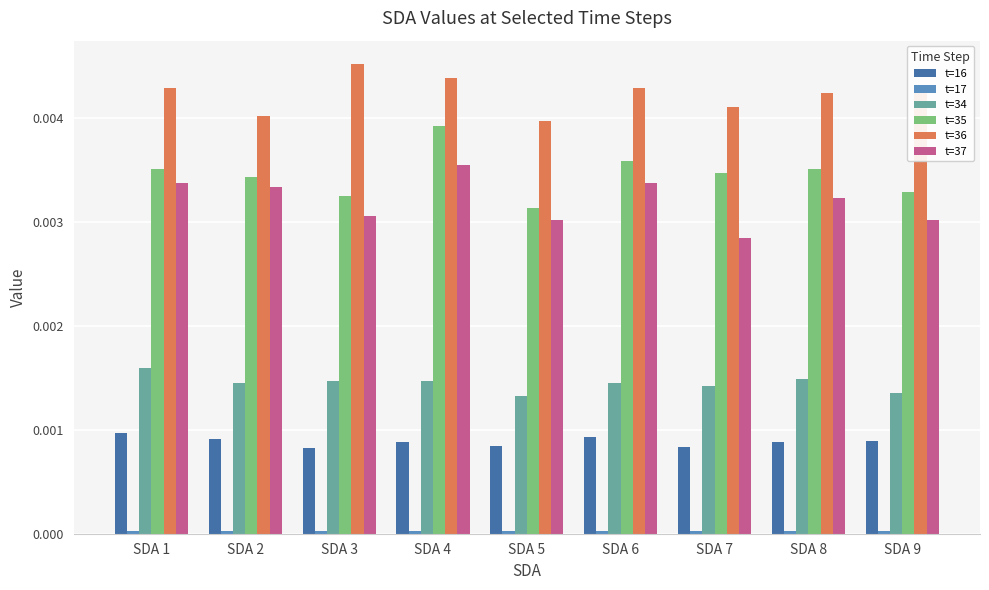

Between SDA 3 and SDA 5, which series saw the biggest shift?

t=36